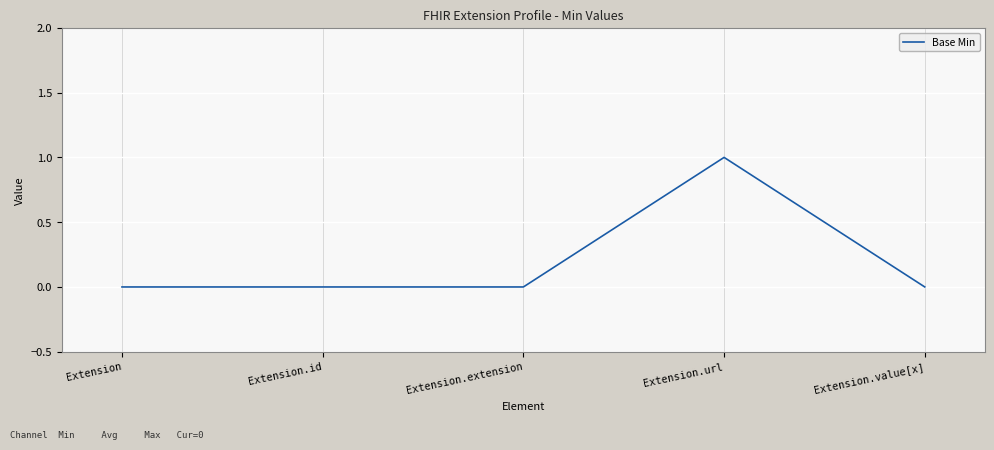

Is this an area chart (filled region under the line)?

No